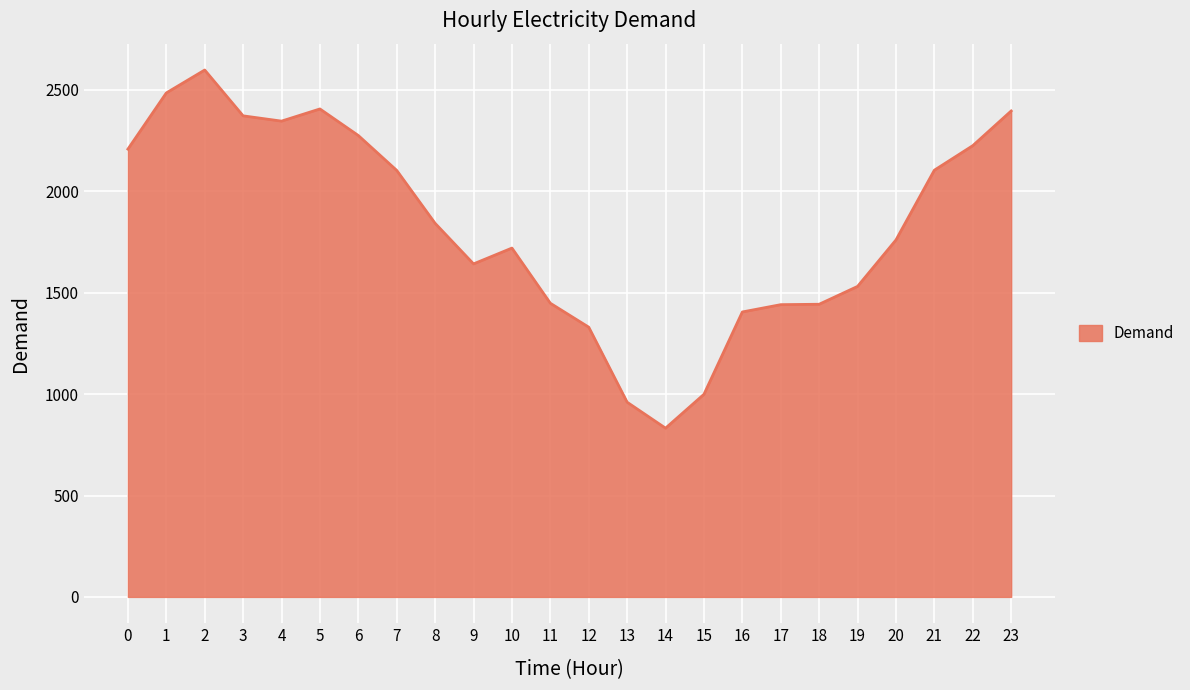

What is the ratio of the value at 6 to the value at 20?

1.3